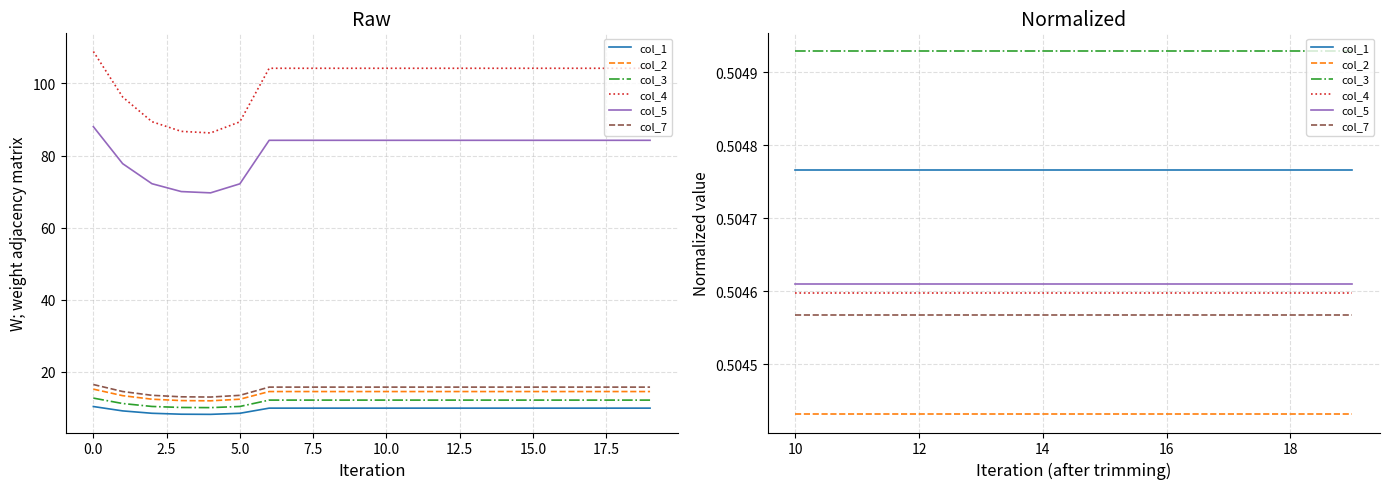

How many lines are shown in the chart?

6